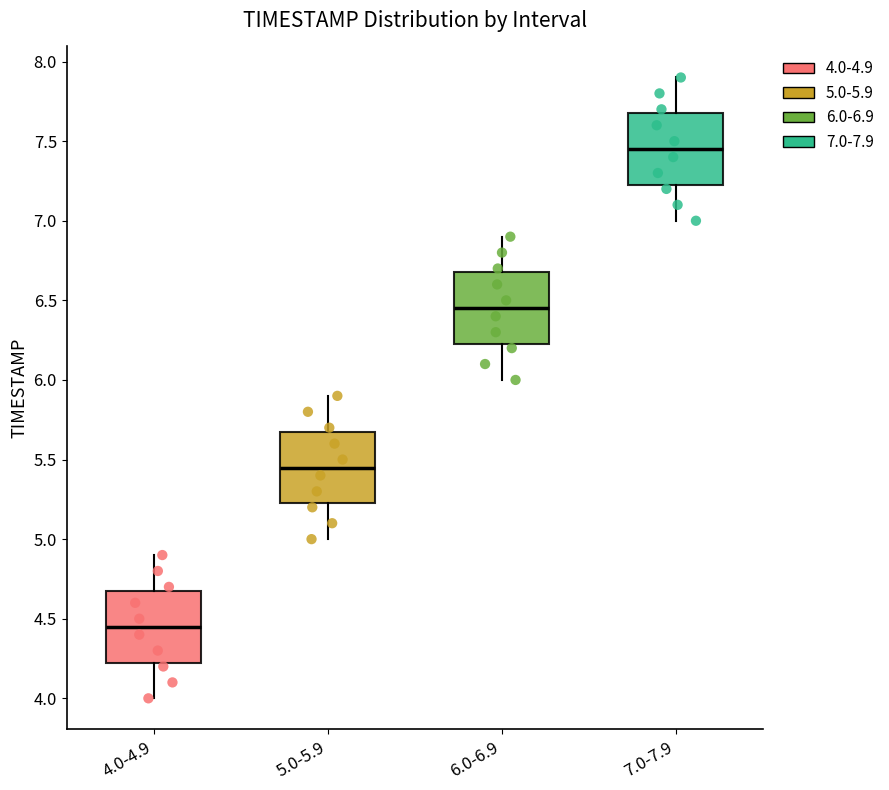

Where does the upper whisker of the box for 4.0-4.9 end on the y-axis? The values are not printed on the chart, so give them approximately, as read against the axis.

4.90